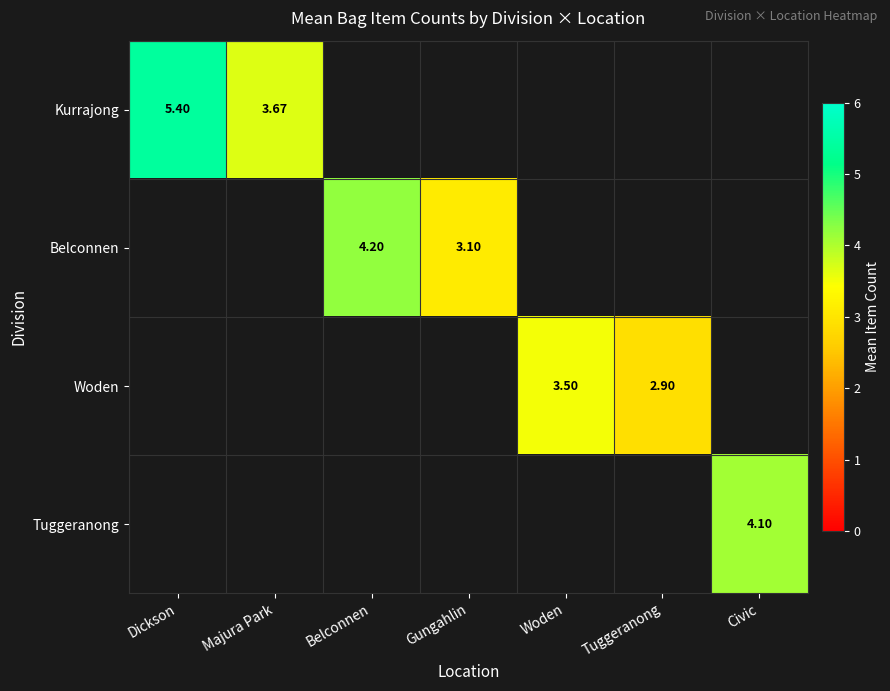

Count the number of categories in the chart.

7